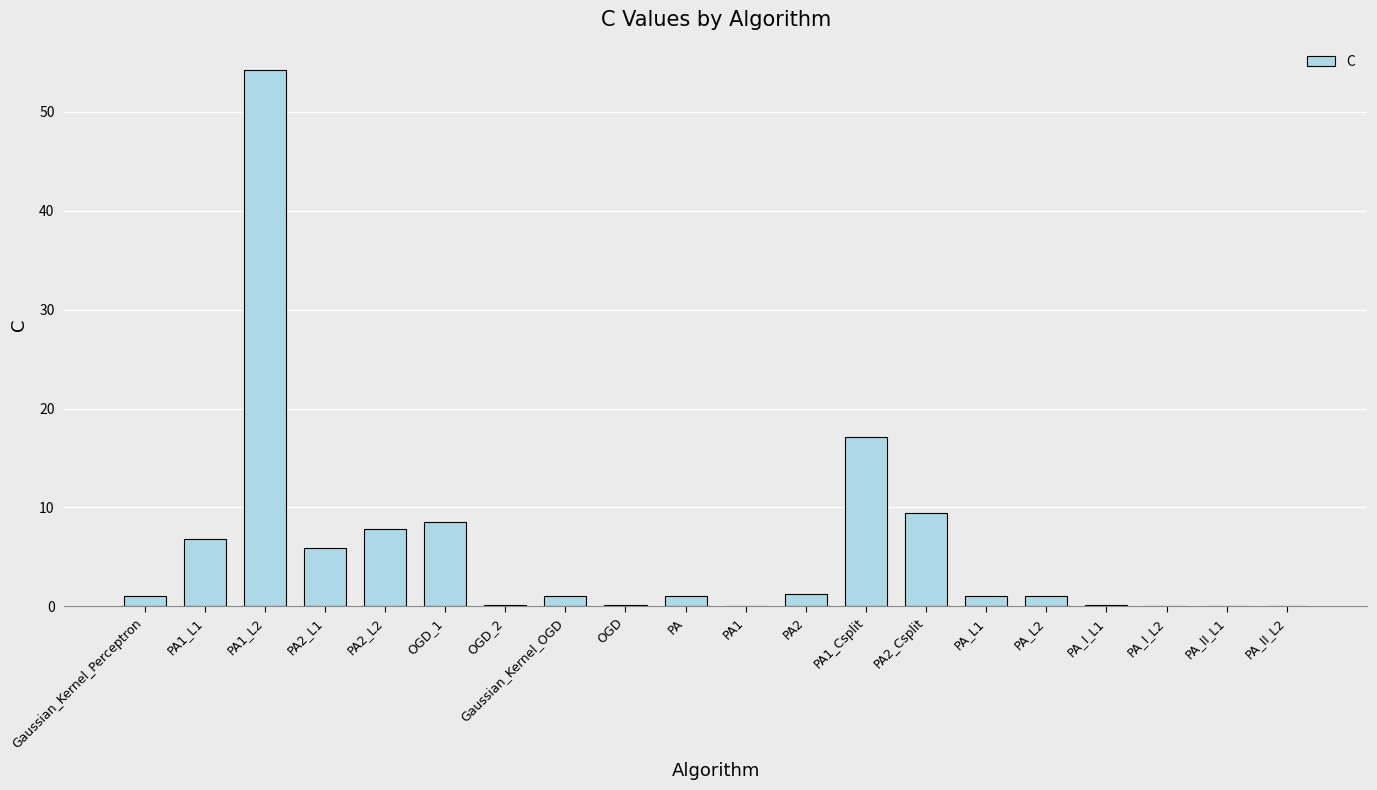

Between OGD and PA2, which is larger?

PA2